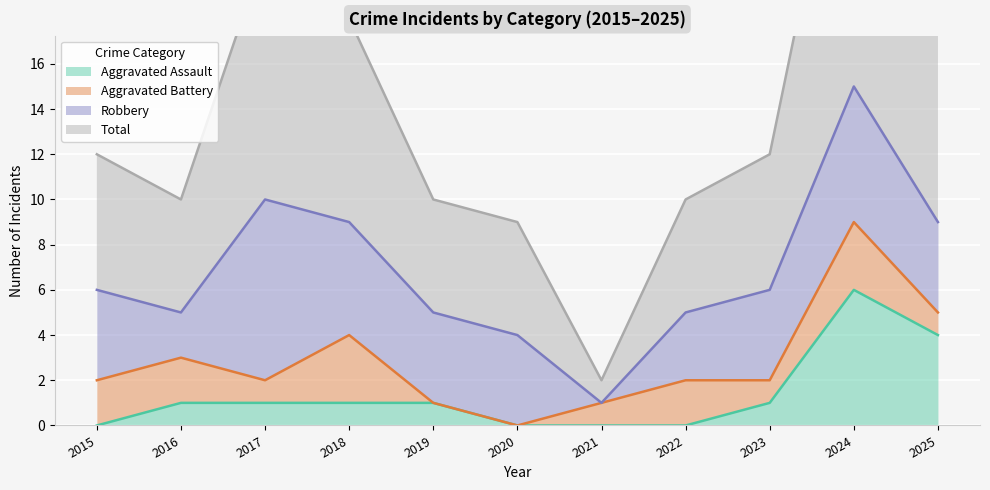

The value of Aggravated Assault at 2020 is -3. True or false?

False